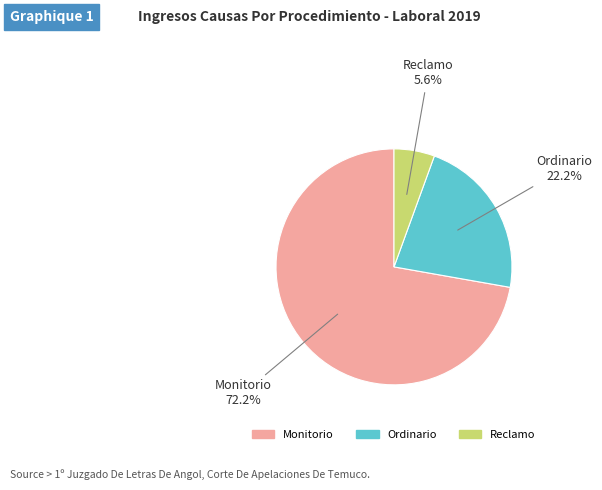

Which category has the biggest portion of the pie?

Monitorio